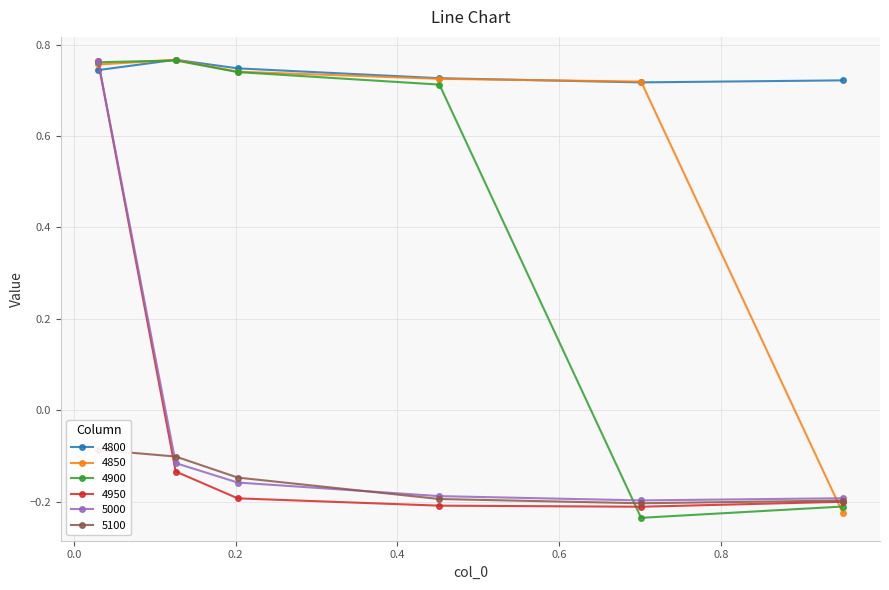

Which series changed the most between 0.03013698630136986 and 0.7013698630136986?

4900